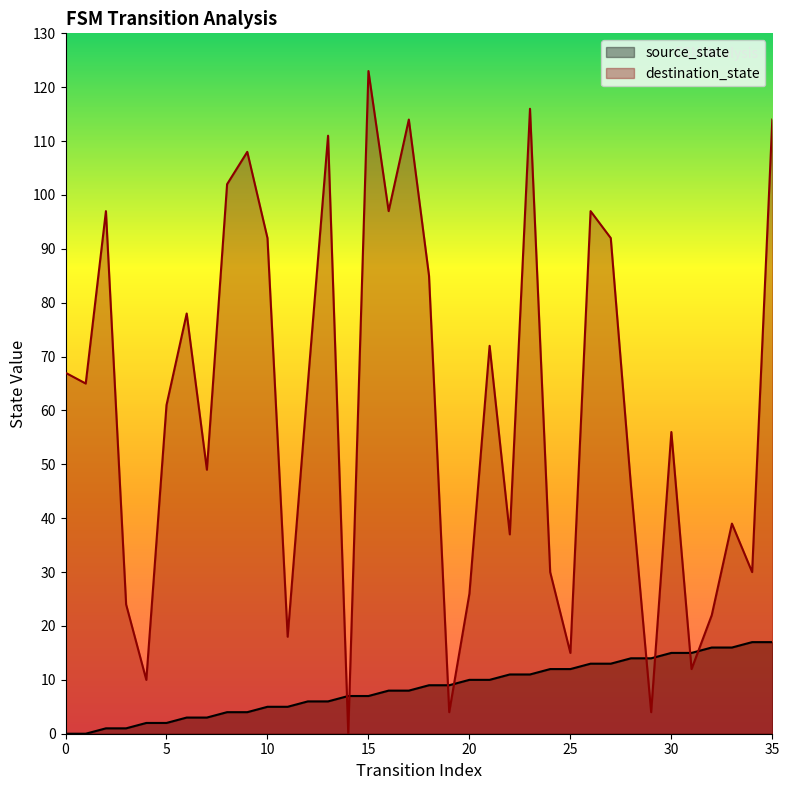

How many positive values does the source_state series have?

34